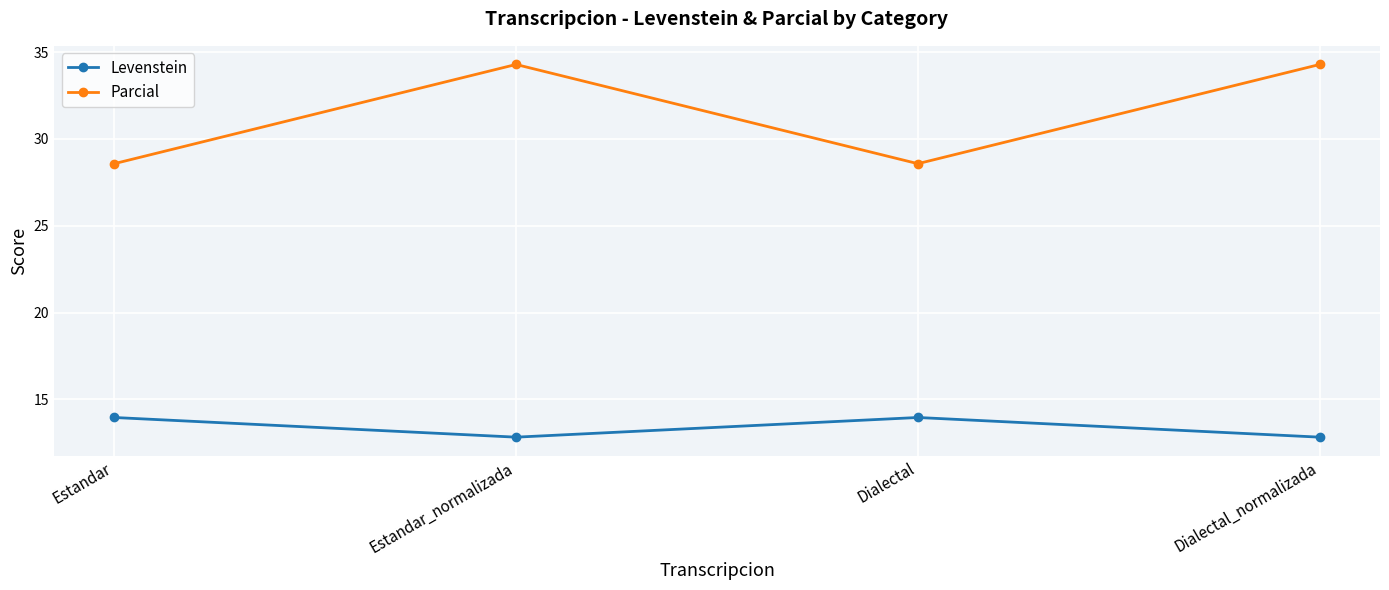

What is the difference between the second highest and minimum values in the Parcial series?

5.7